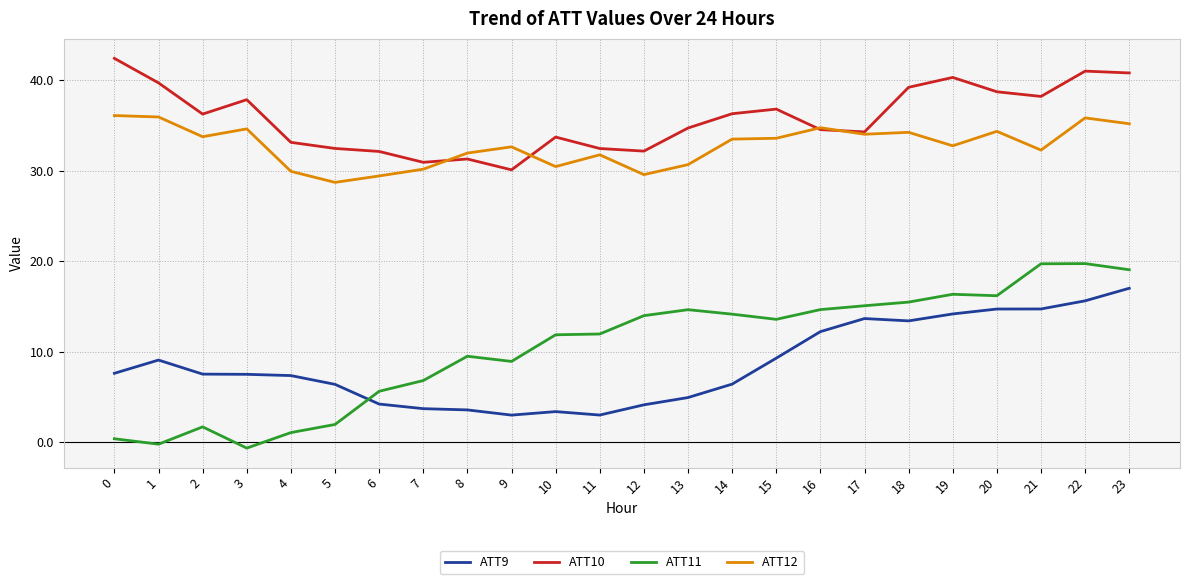

List the series in order of their peak value, lowest first.

ATT9, ATT11, ATT12, ATT10